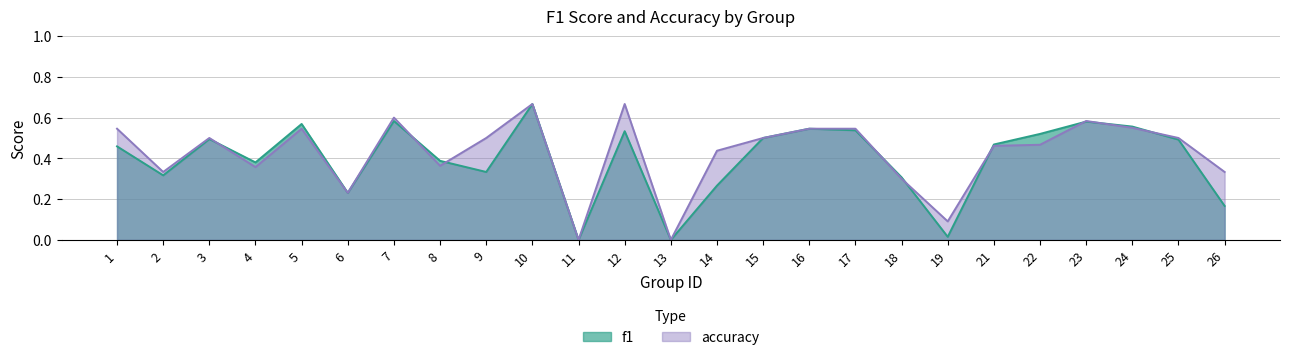

Read the accuracy value at 22.

0.5